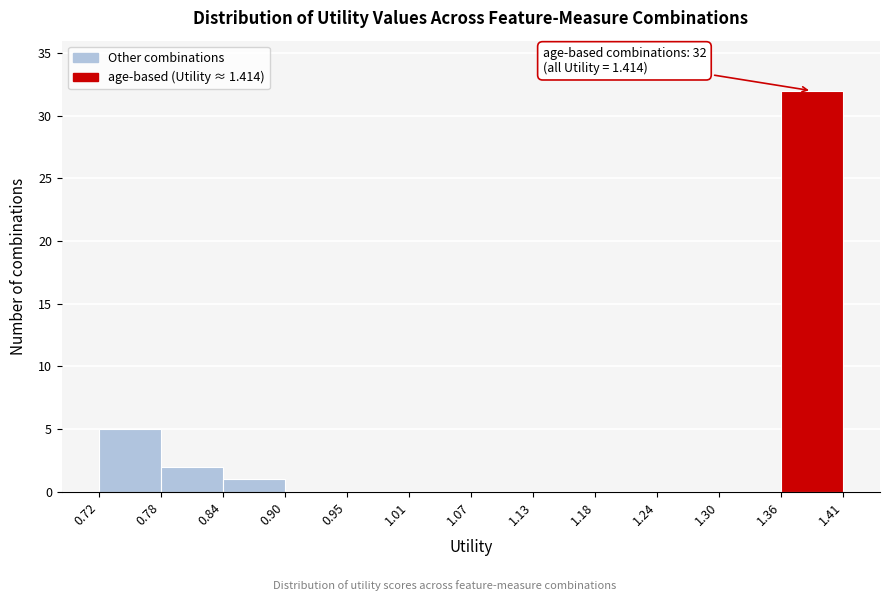

Over which range of the x-axis is the bar tallest?

1.36 to 1.41